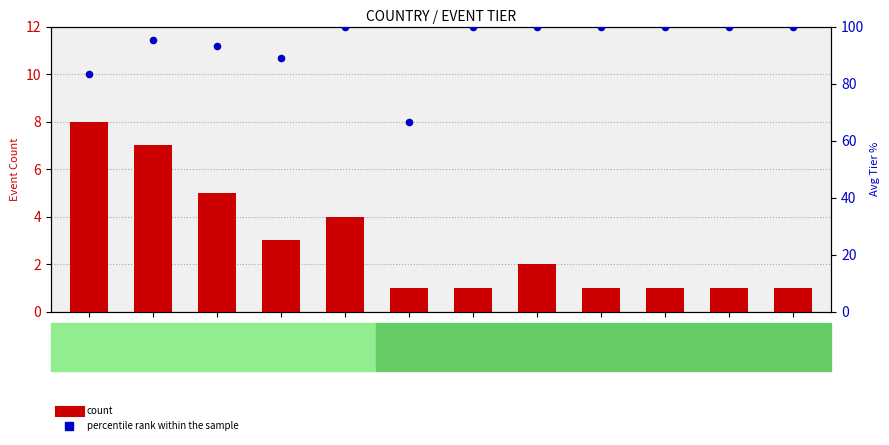

Which series has the widest spread of Y values?

percentile rank within the sample